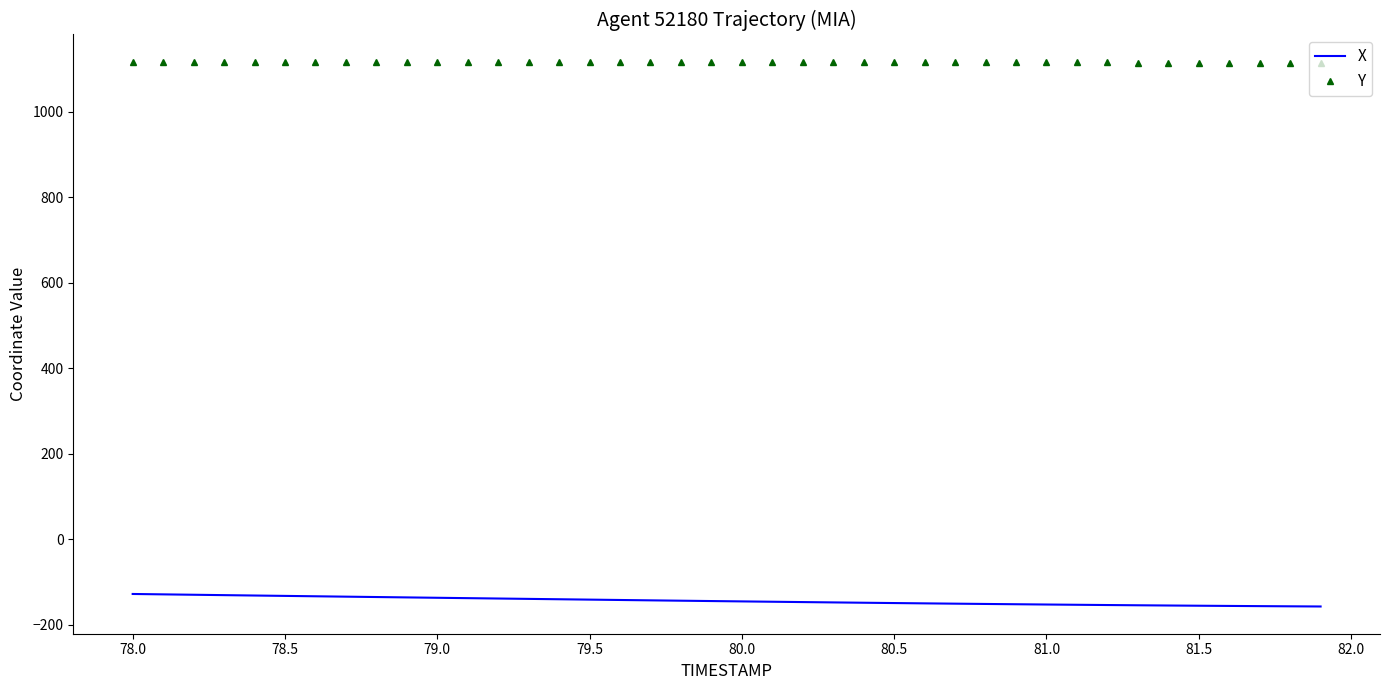

Which series has the largest total across all categories?

Y